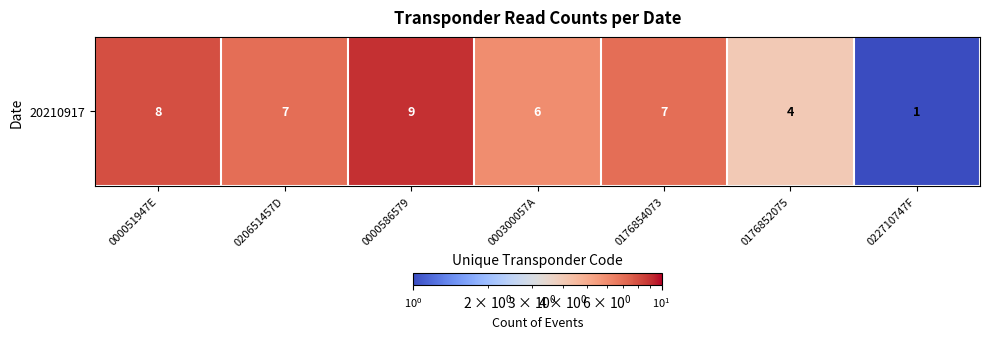

Reading left to right, extract all data points from this chart.

8	7	9	6	7	4	1